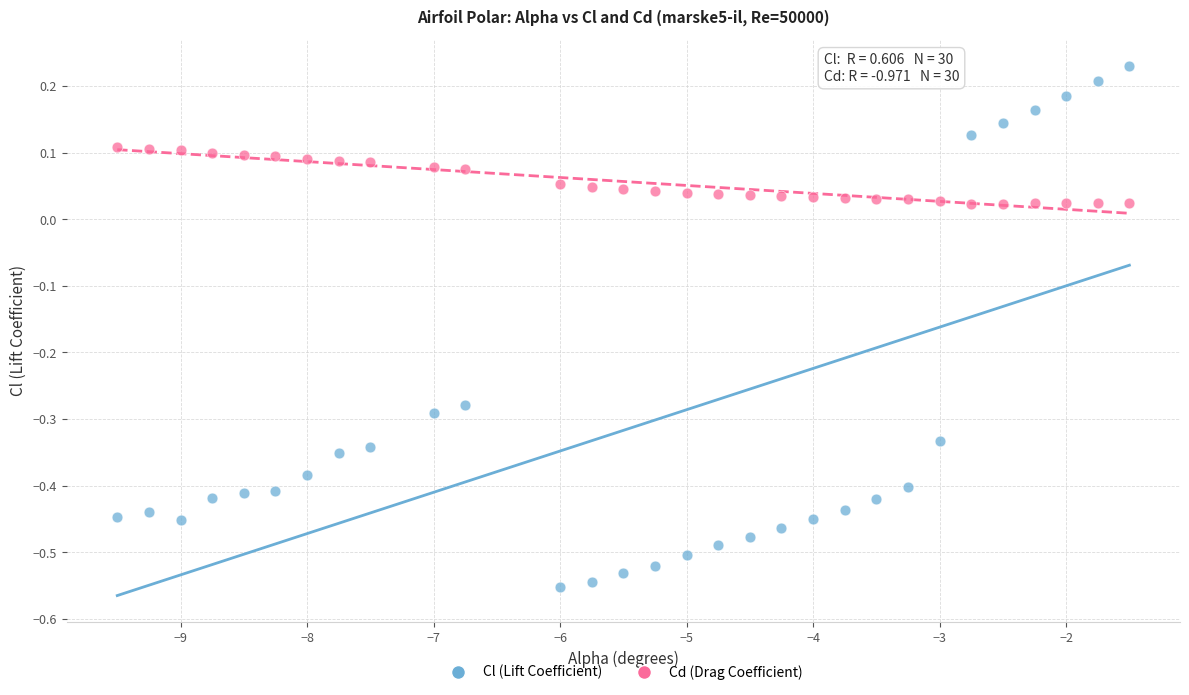

What are all the series names shown in the legend?

Cl (Lift Coefficient), Cd (Drag Coefficient)